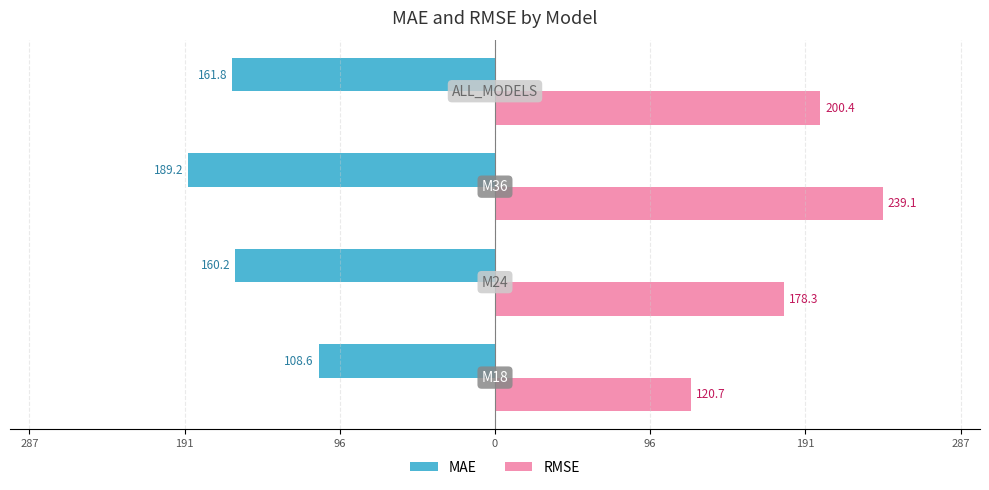

What are all the series names shown in the legend?

MAE, RMSE